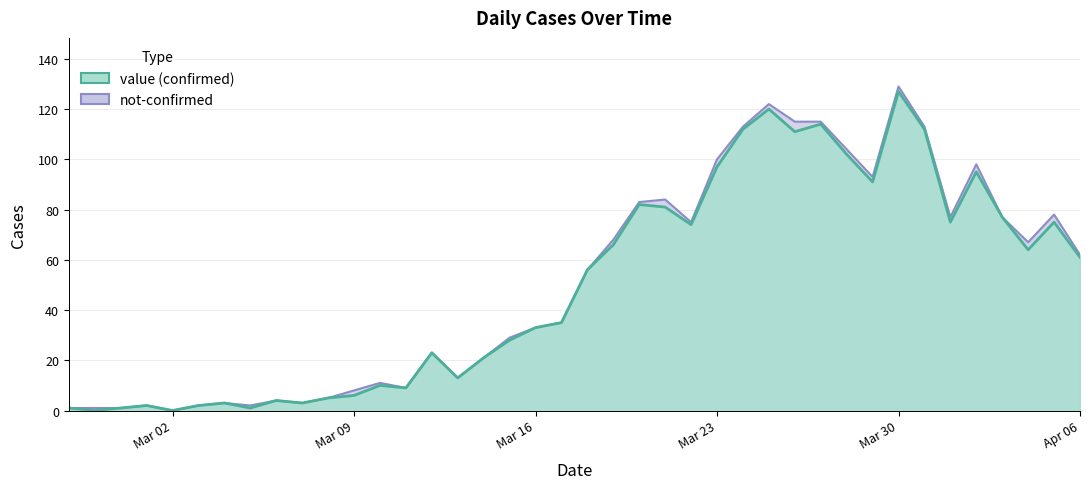

Which has a higher value, 2020-03-04 or 2020-04-06?

2020-04-06